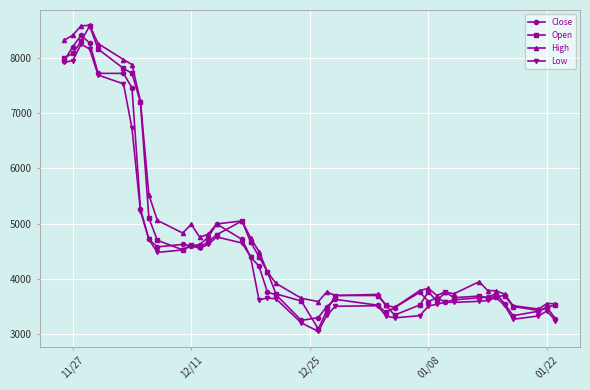

True or false: Open has more than 1 interior local peaks.

True